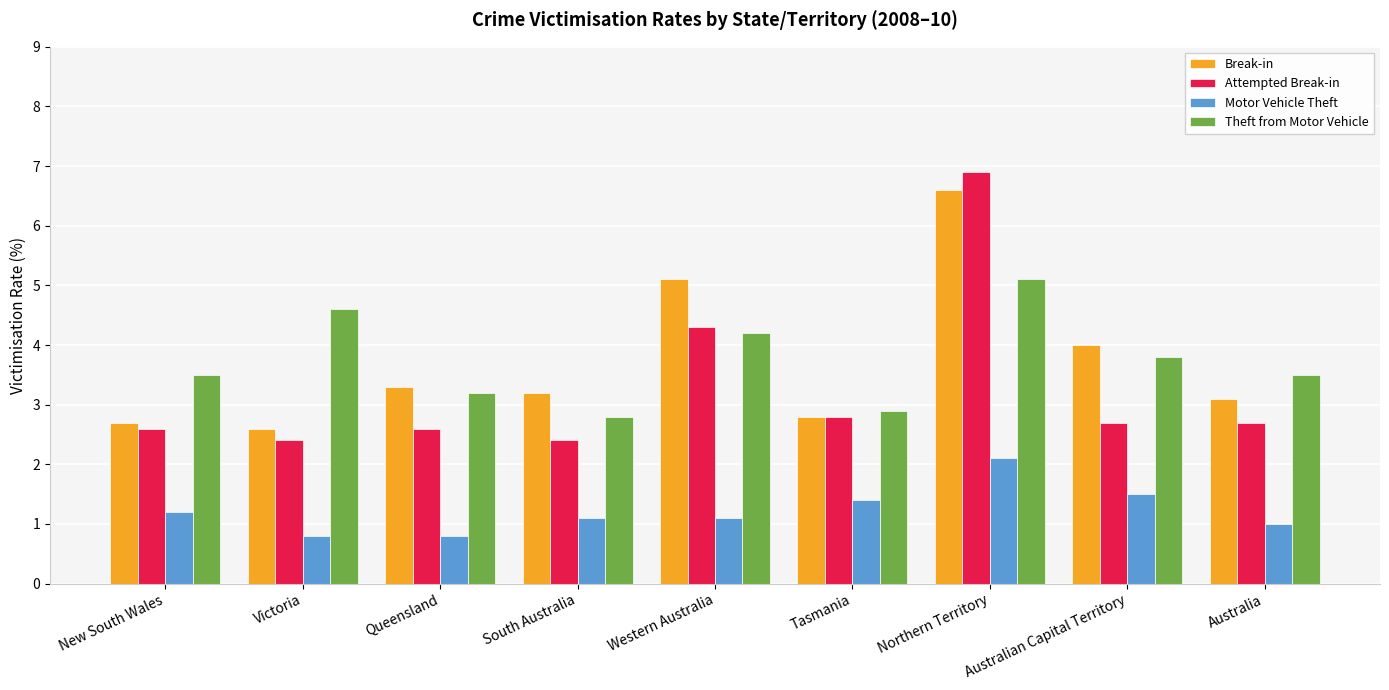

Is the value of Break-in at New South Wales greater than the value of Motor Vehicle Theft at Queensland?

Yes